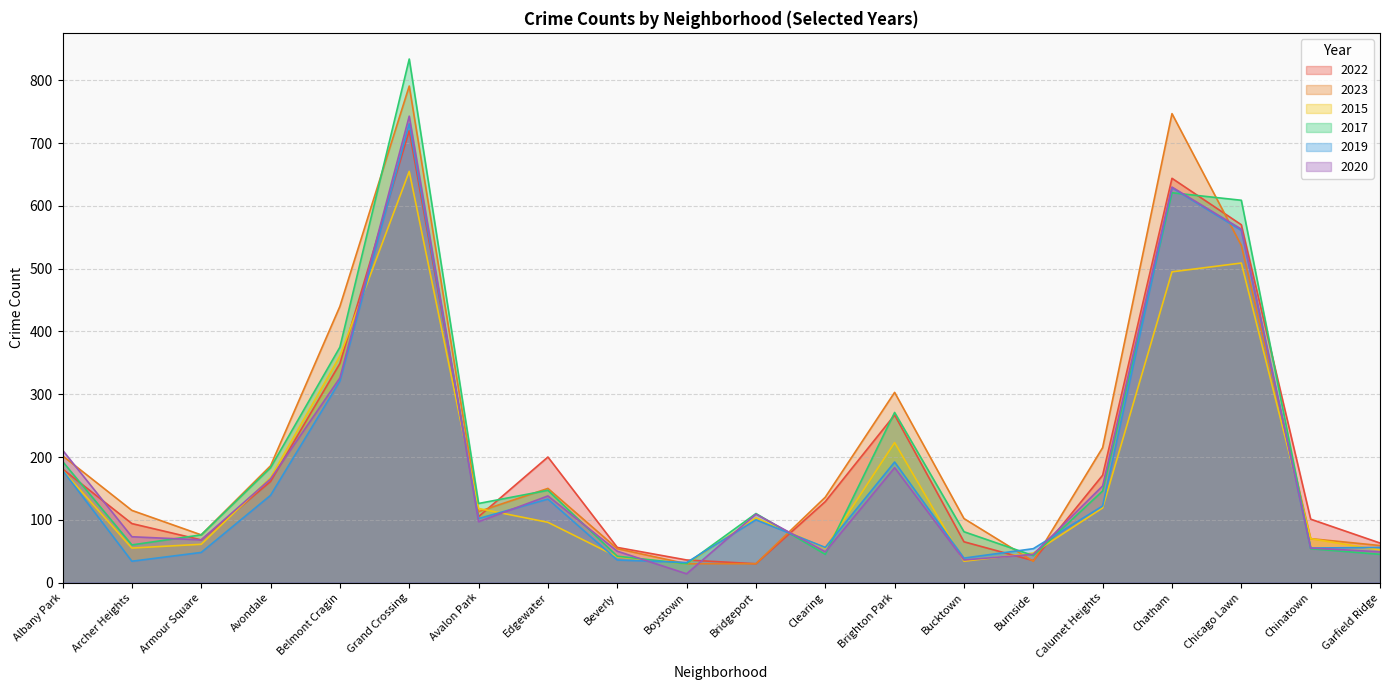

At how many categories does at least one series exceed 617?

2